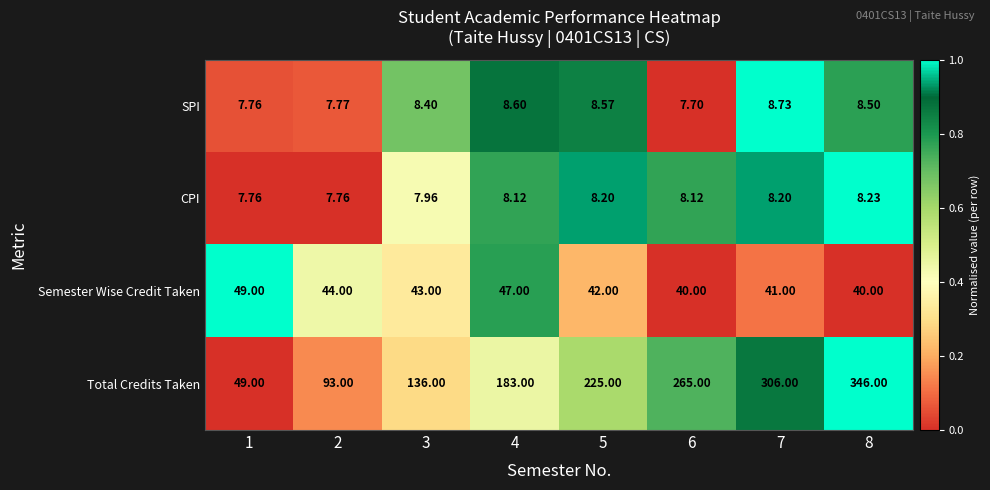

How many categories are shown in the chart?

8